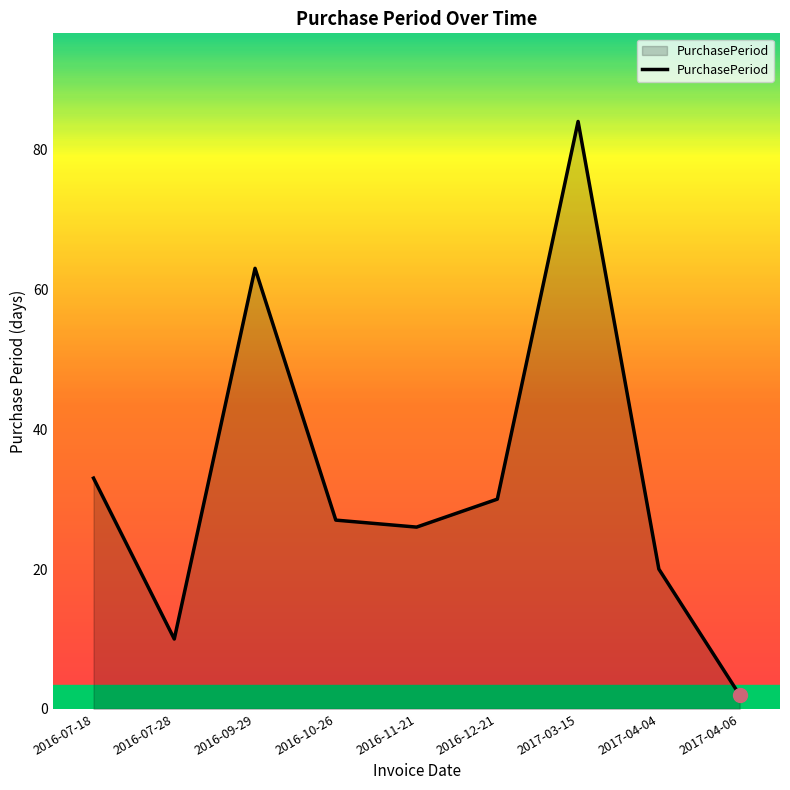

Where does the data first go above 27?

2016-07-18